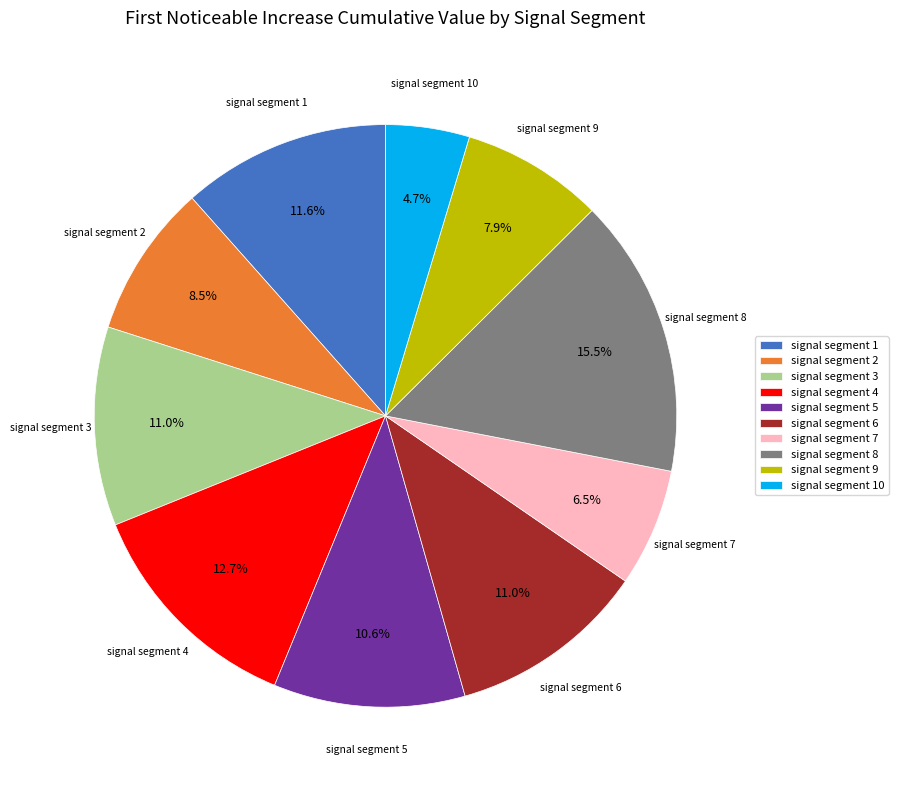

Count the number of slices in the pie.

10